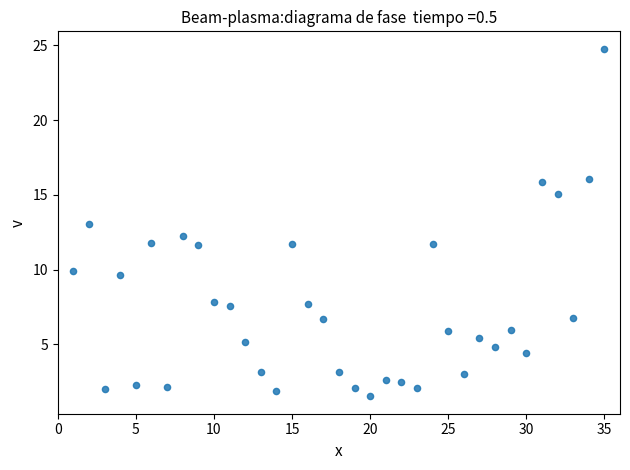

What is the range of X values (max minus min)?

34.0